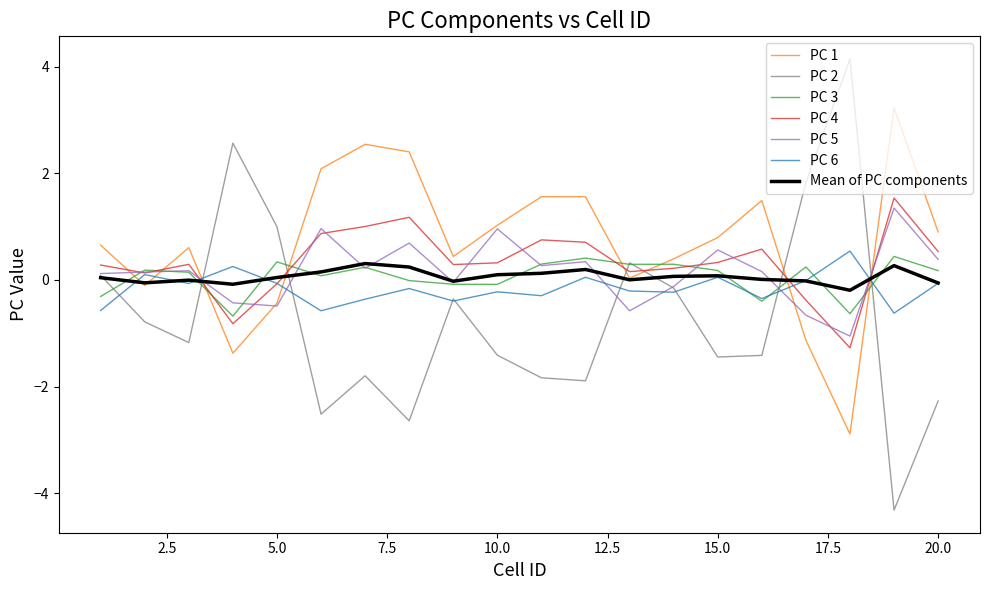

How many lines are shown in the chart?

7